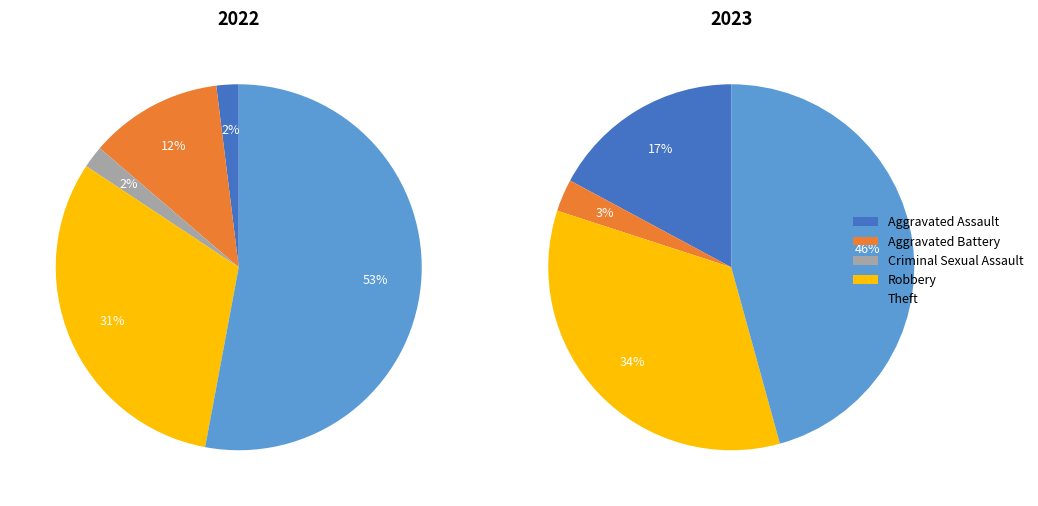

The Criminal Sexual Assault slice represents 13% of the pie. True or false?

False